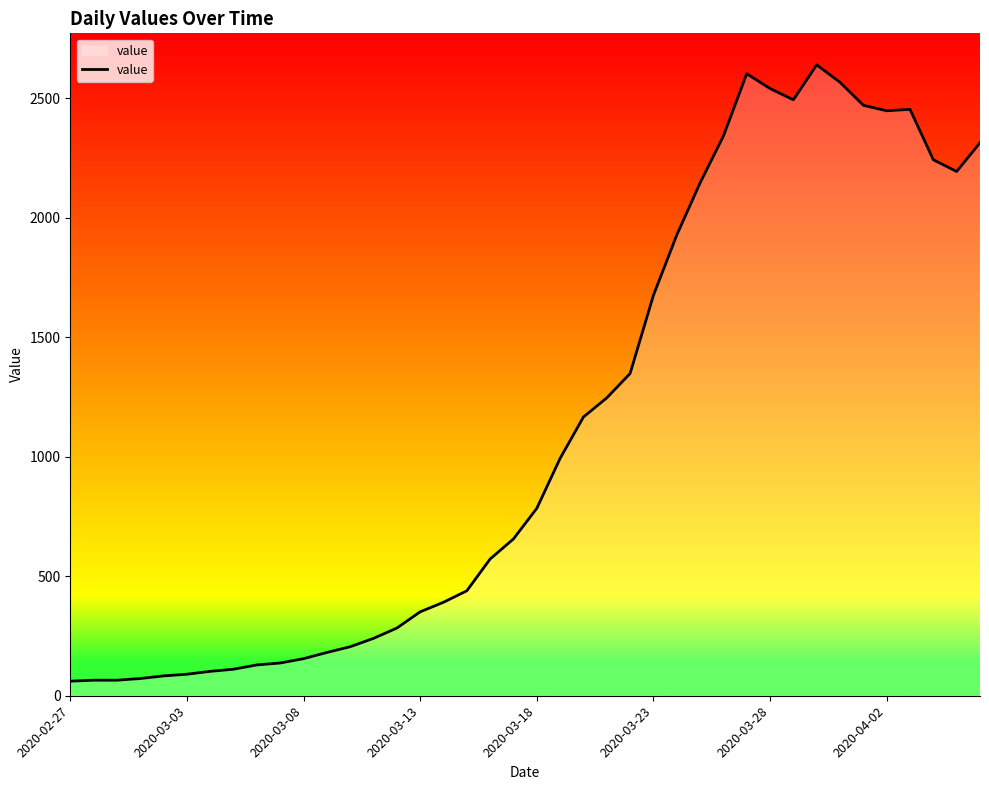

What is the greatest value displayed?

2639